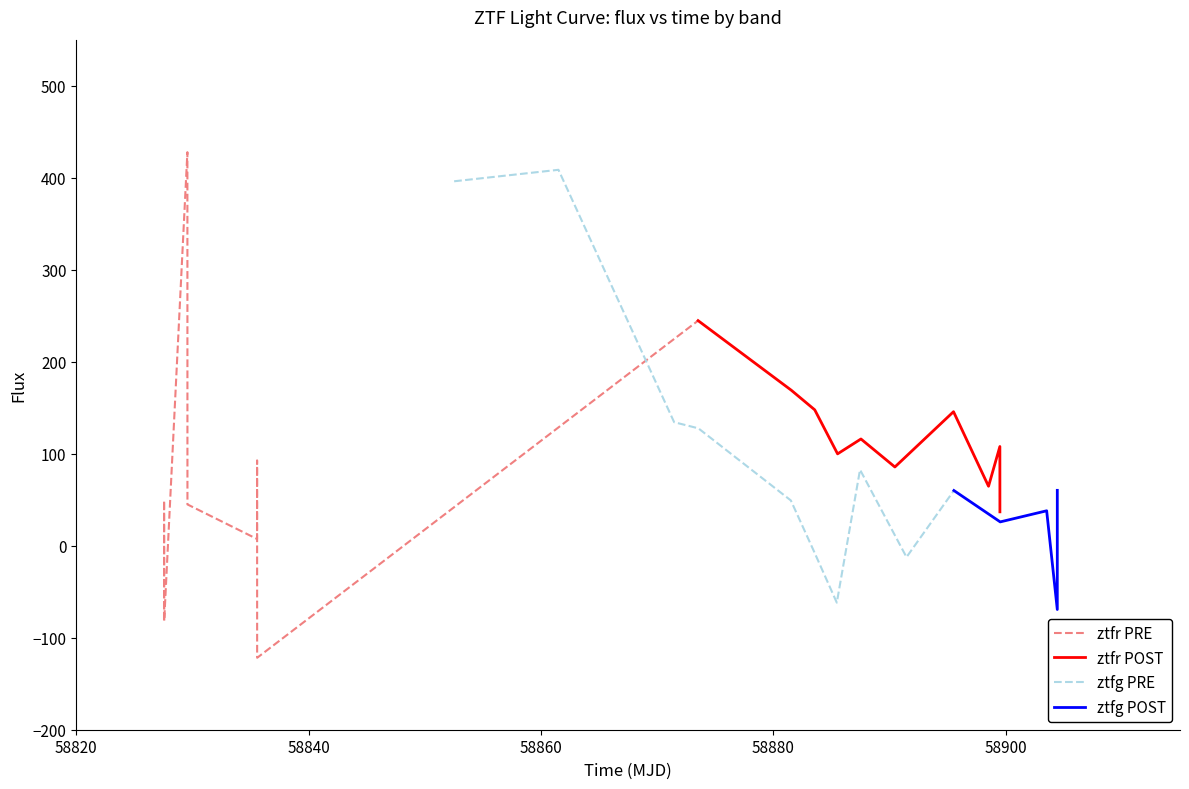

At which category does ztfg flux reach its first local peak?

1